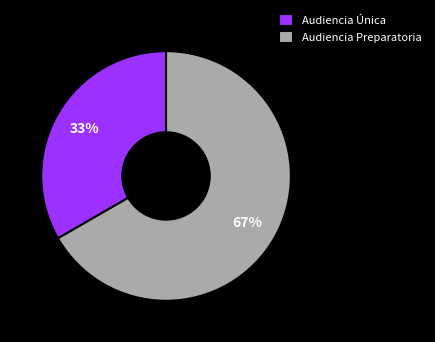

Is Audiencia Única the majority of the pie?

No